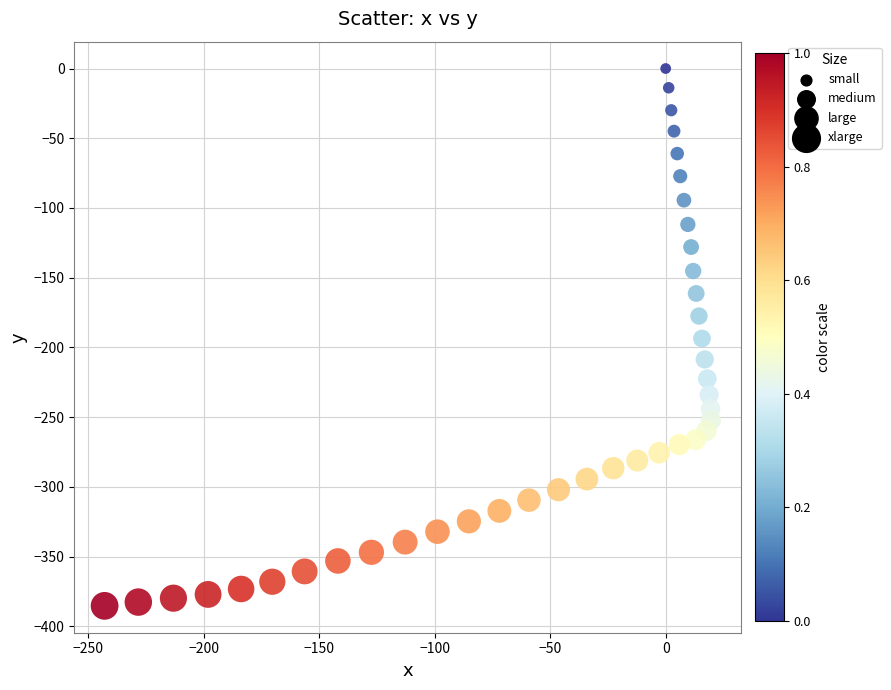

What is the range of Y values (max minus min)?

385.3